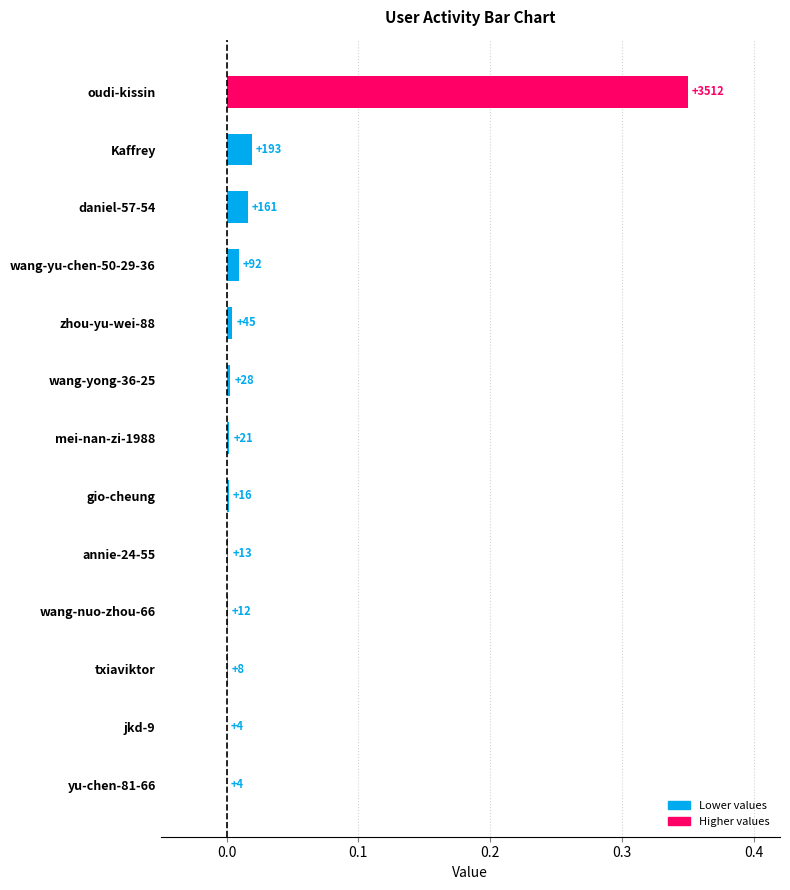

What is the sum of all values?

0.4